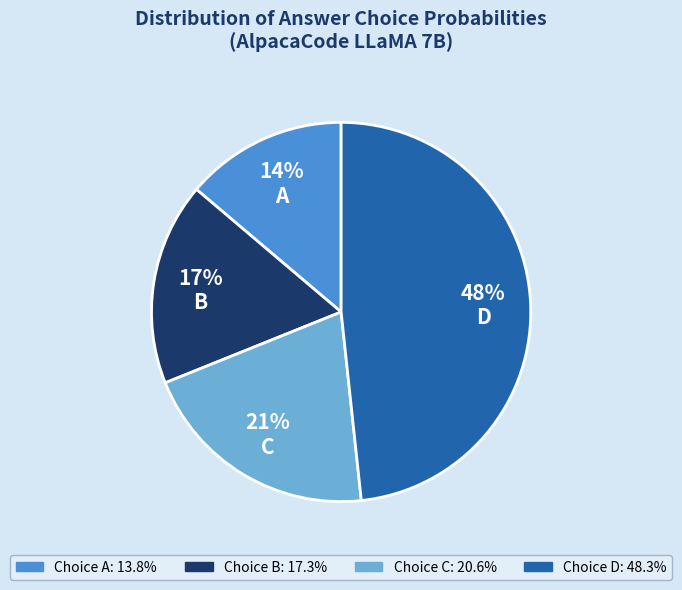

Is there a majority slice in this chart?

No